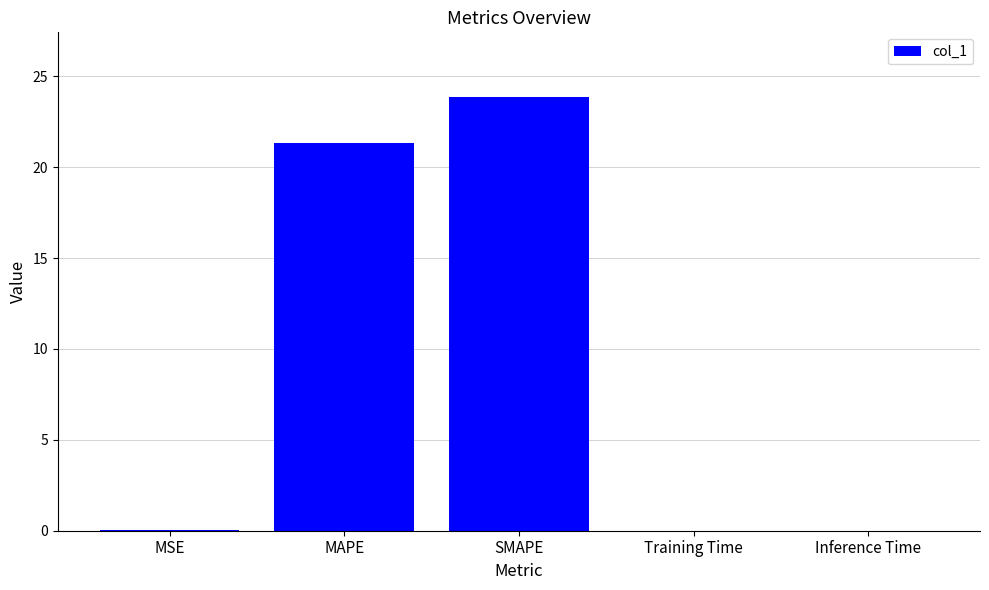

Between MAPE and MSE, which is larger?

MAPE